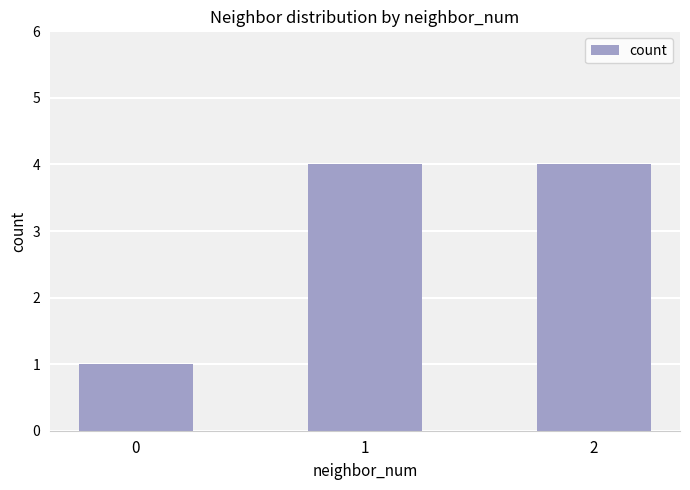

True or false: the data shows 4 at 1.

True